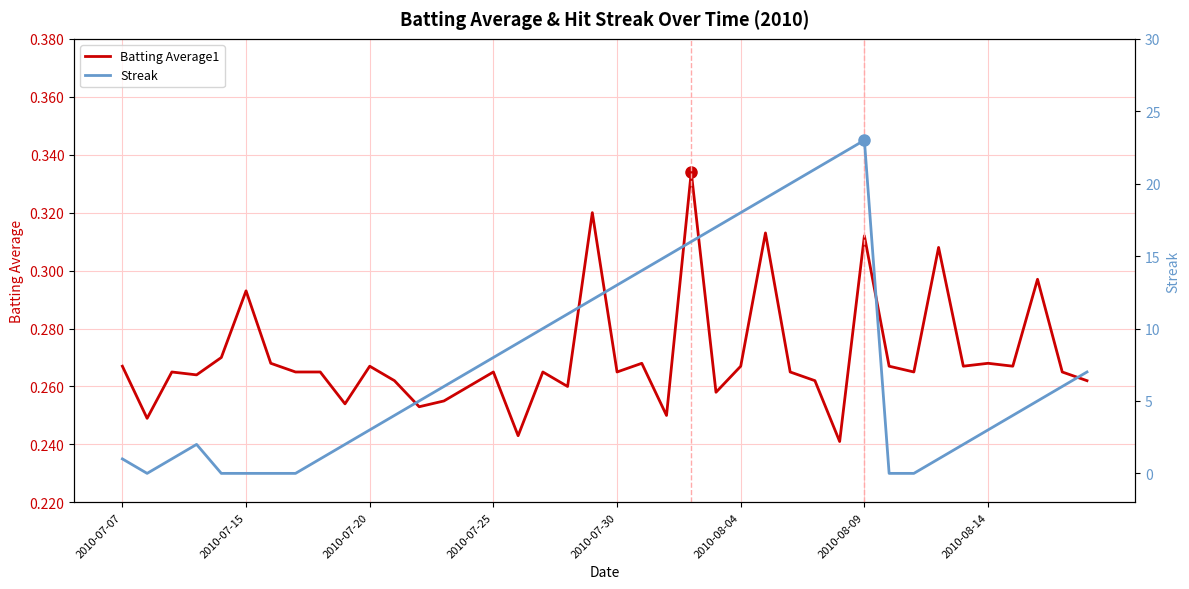

What is the difference between the Streak values at 11 and 37?

1.0